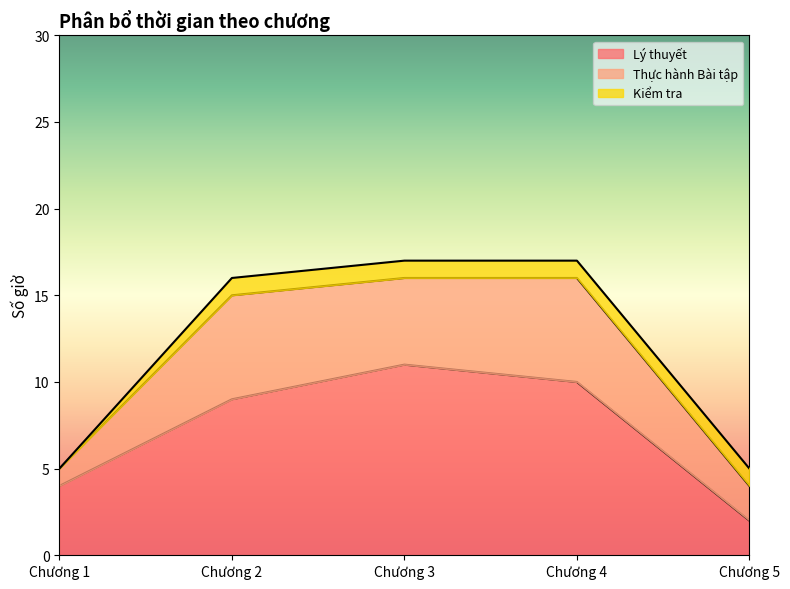

What is the total value across all series at Chương 5?

5